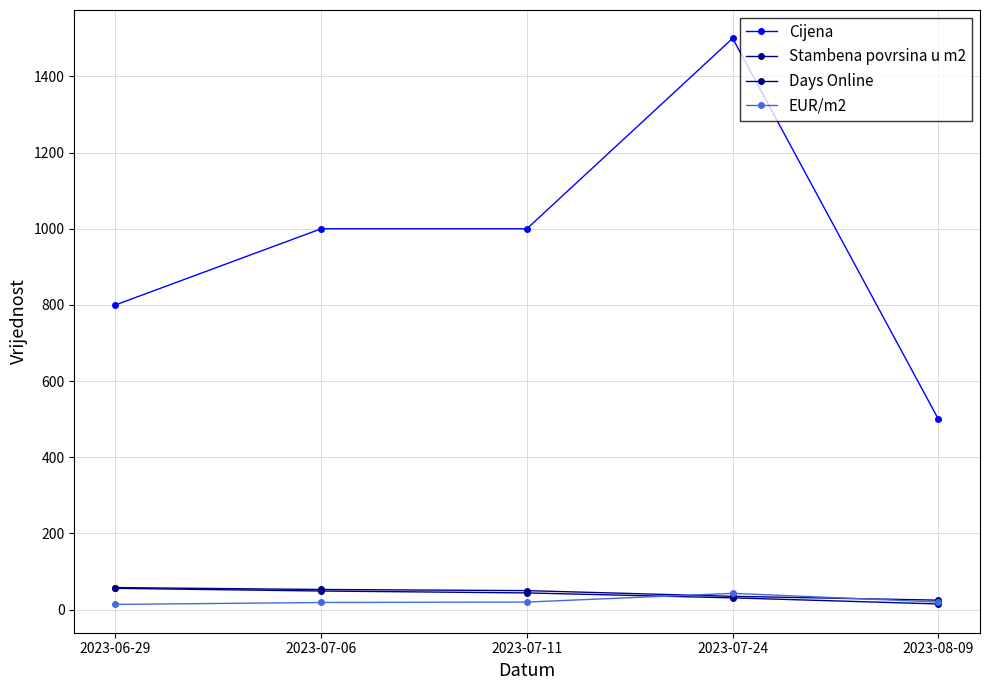

True or false: Cijena and Days Online intersect in this chart.

False